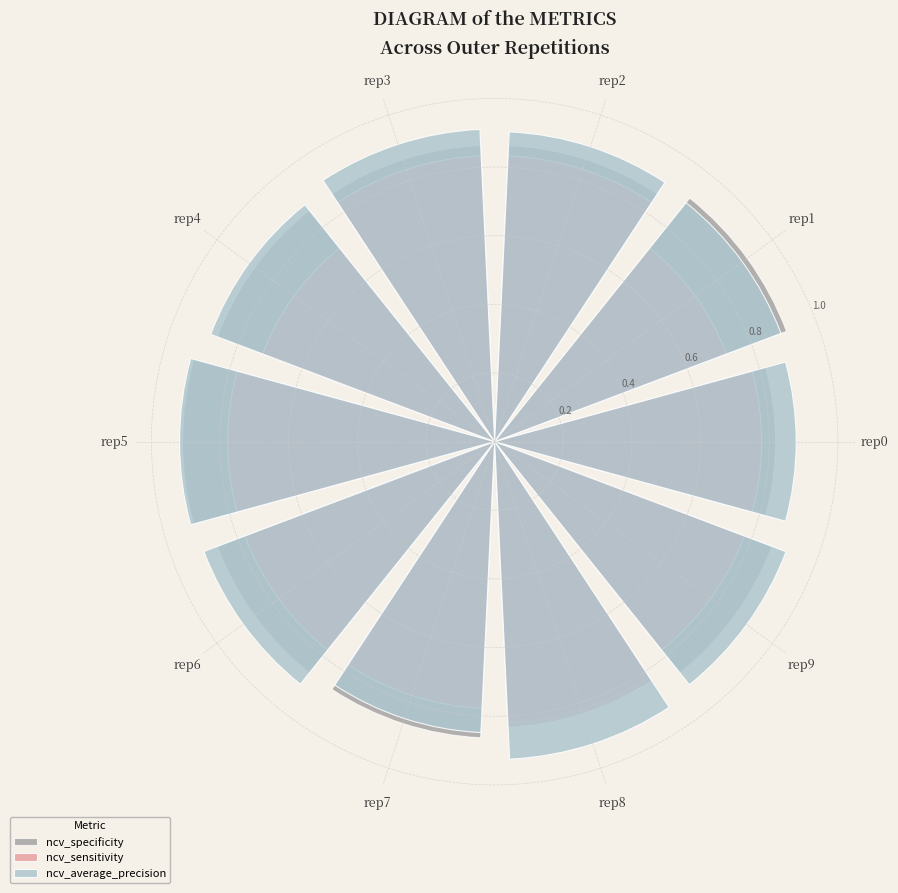

Which series has the widest spread of values?

ncv_sensitivity